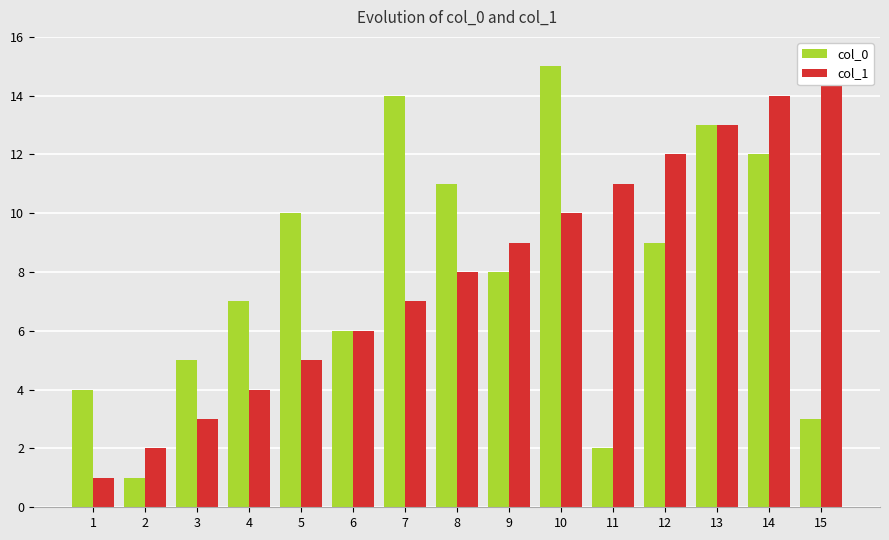

What is the value of the col_0 bar at the 12th from the left?

9